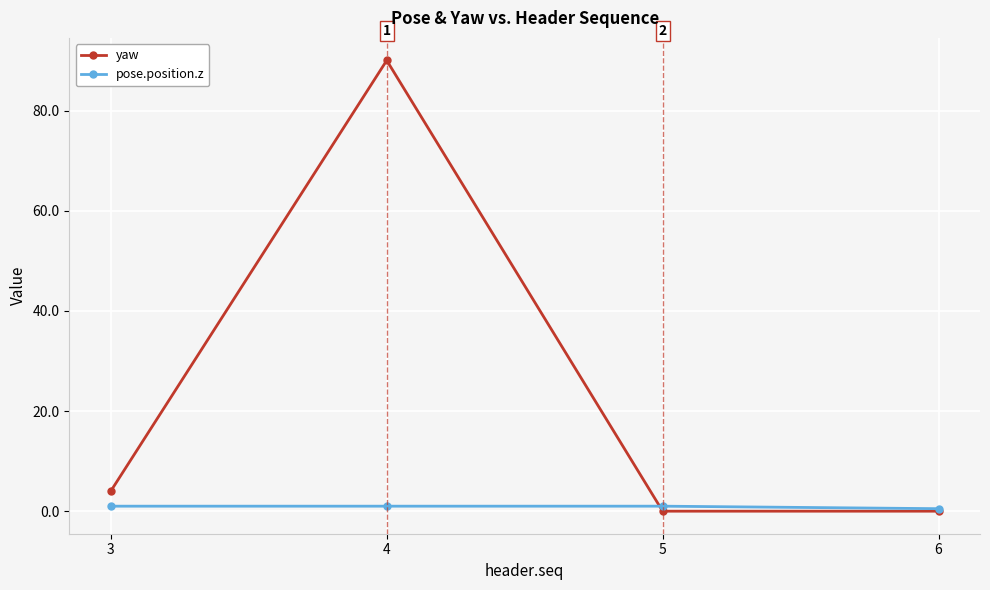

What is the sum of all pose.position.z values?

3.5